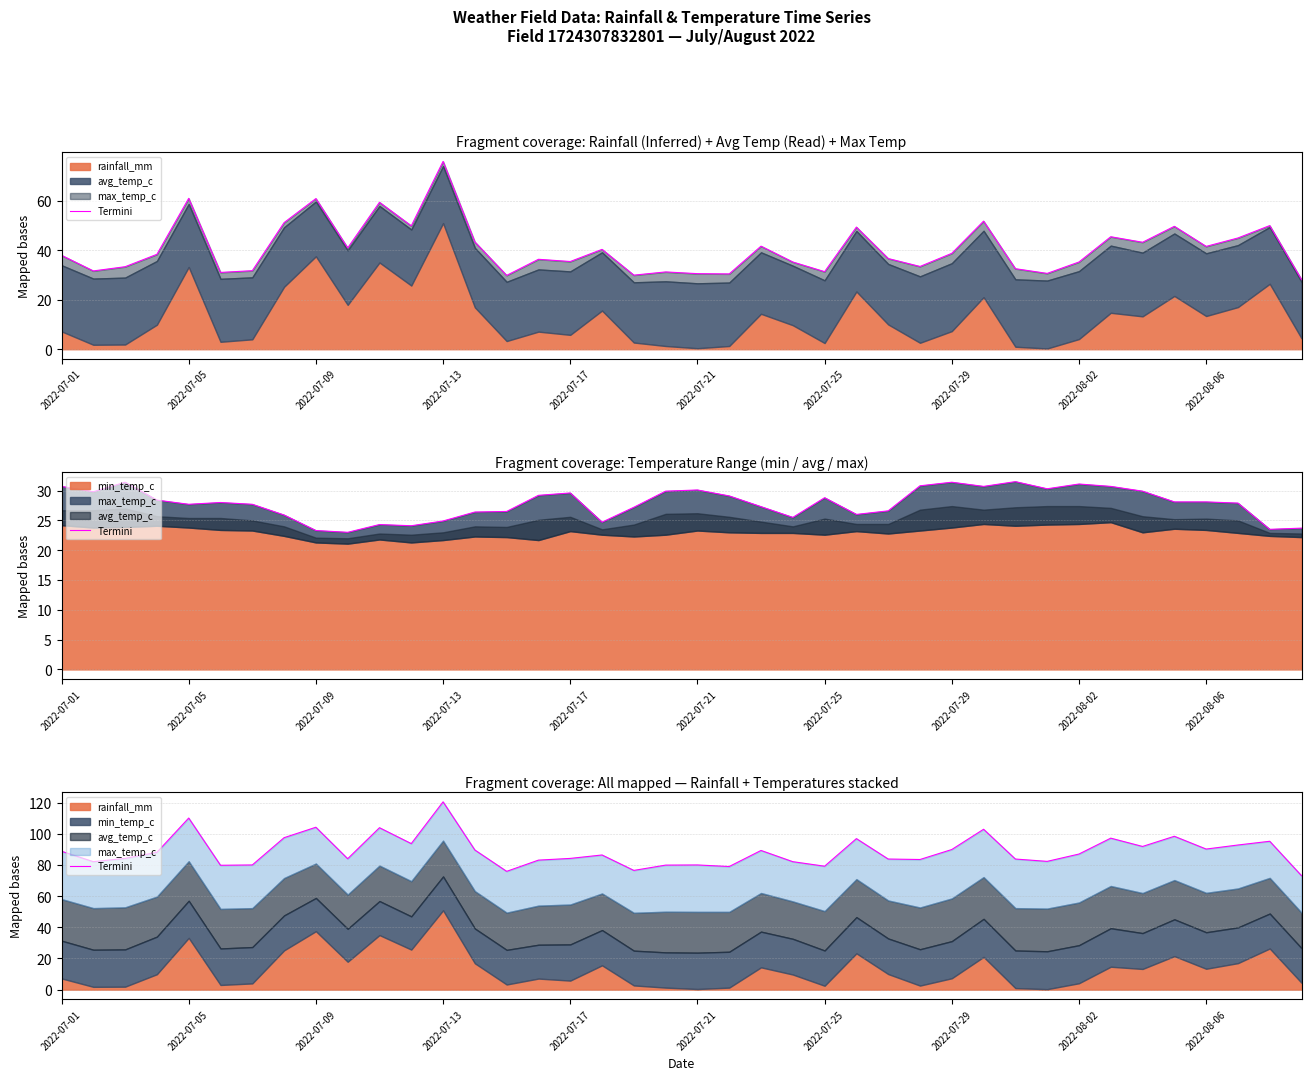

Is it true that the value at 11 is 125.9?

False